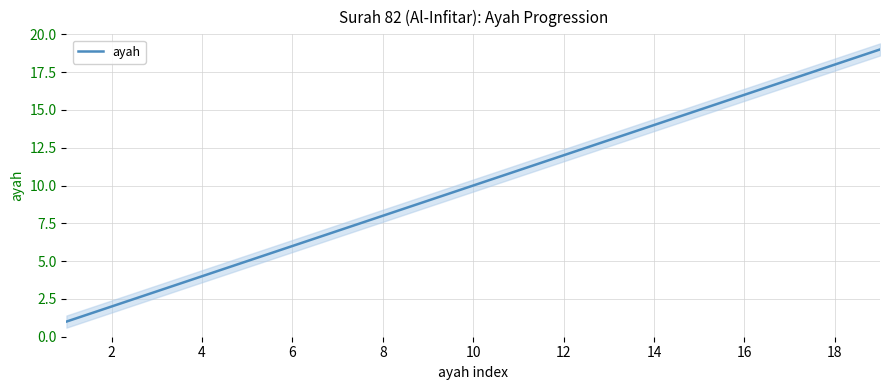

What is the value of the 7th point from the left?

7